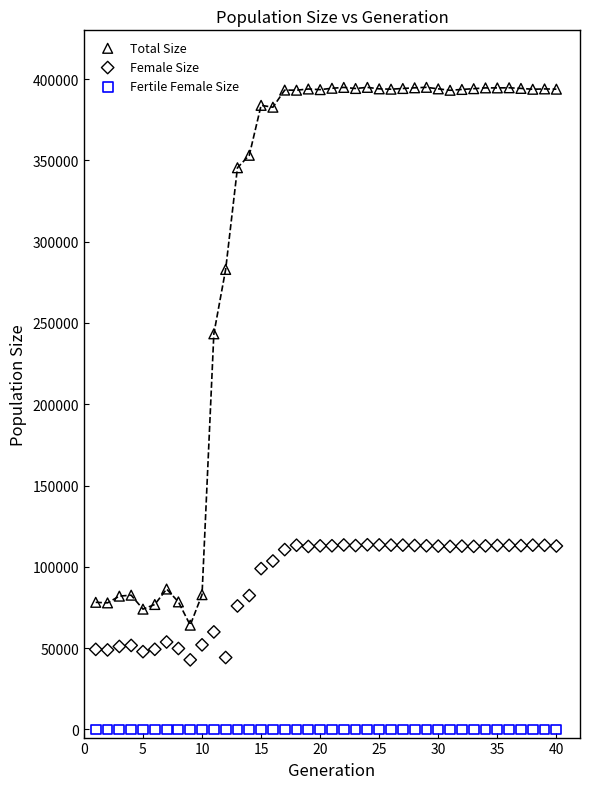

Which series reaches the minimum Y coordinate?

Fertile Female Size